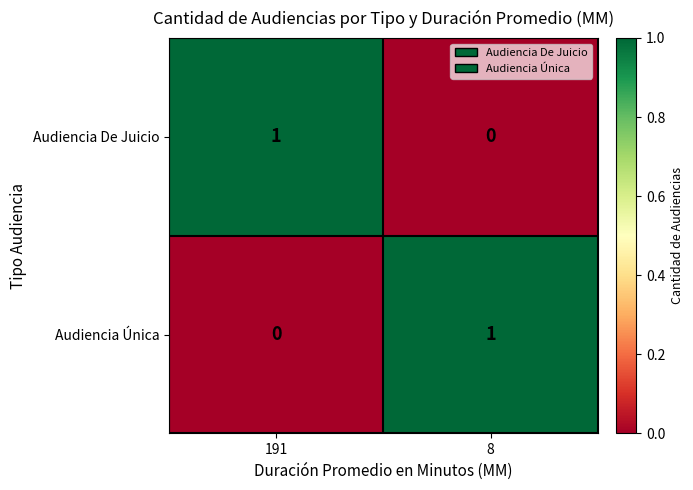

What is the greatest value displayed?

1